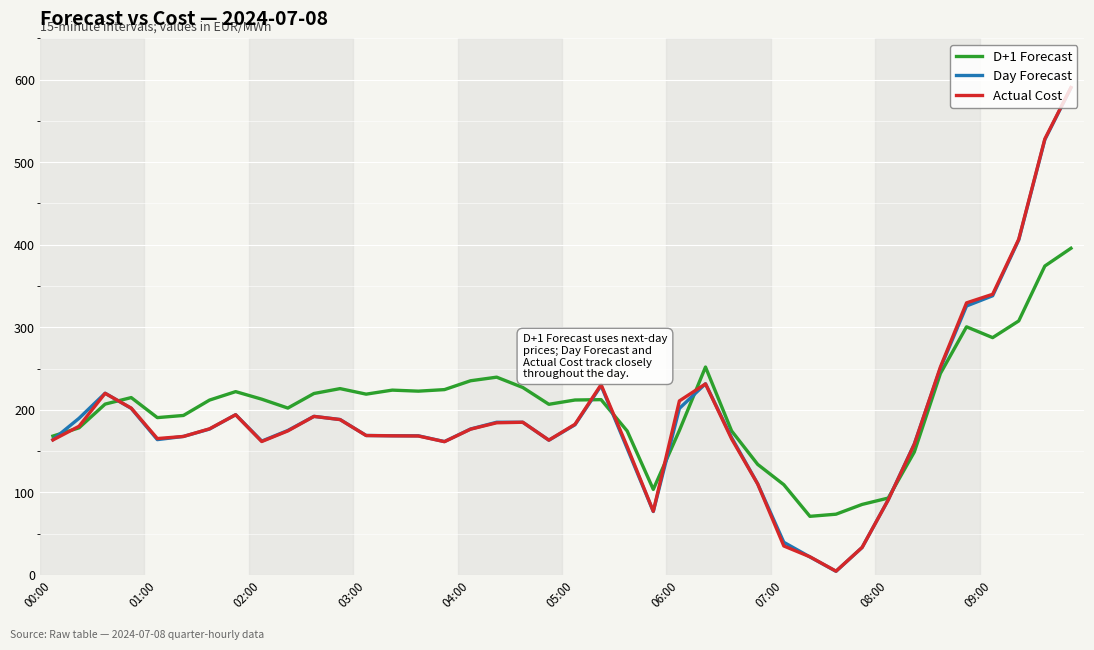

Which series ends up on top after the final intersection of Actual Cost and D+1 Forecast?

Actual Cost